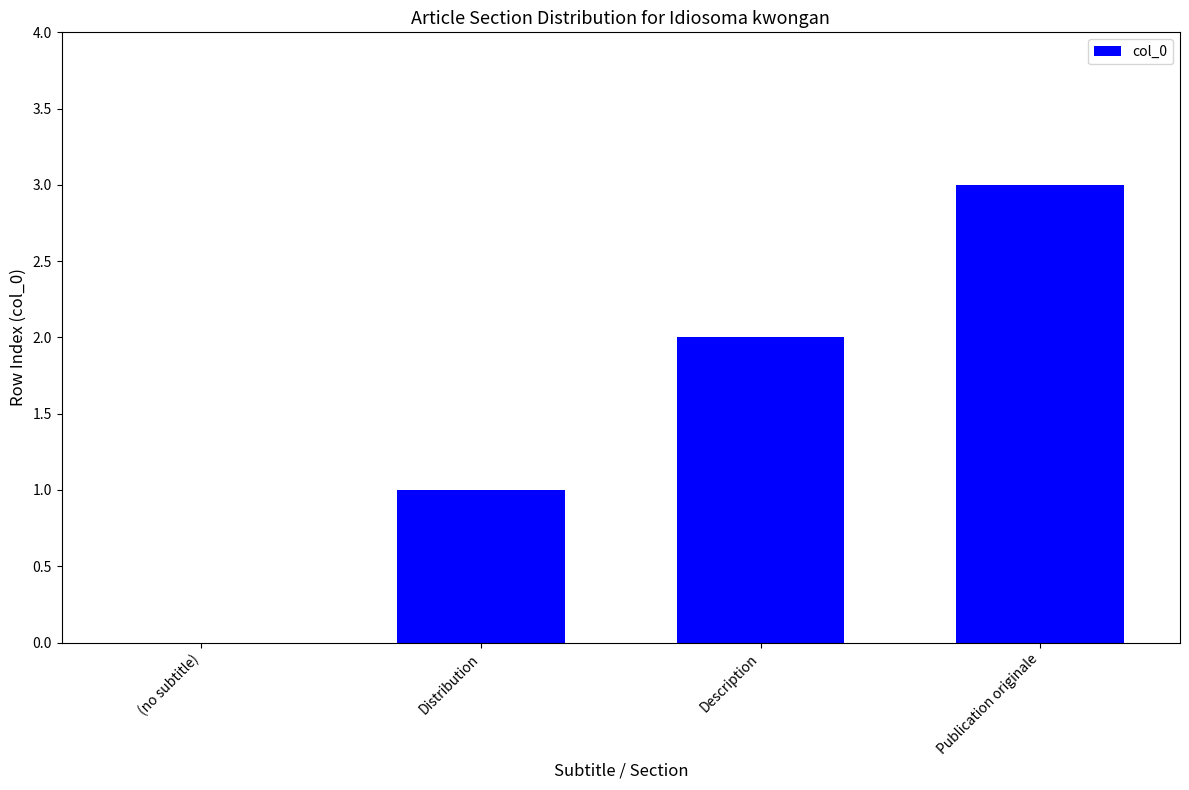

How many distinct data groups are displayed?

1